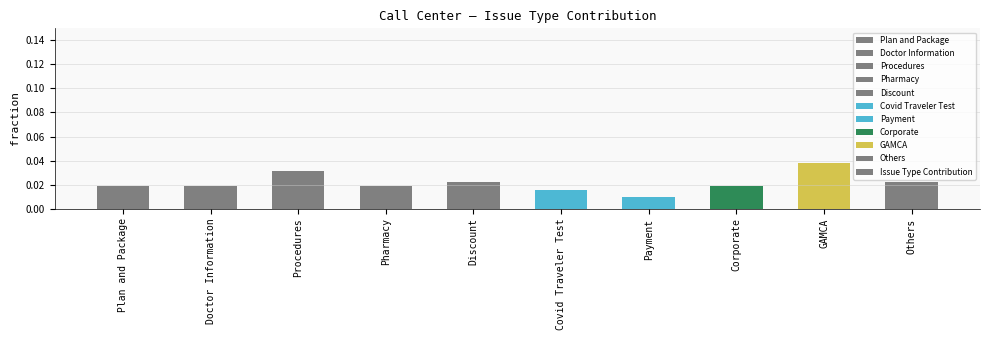

Is it true that the value at GAMCA is 0.1?

False